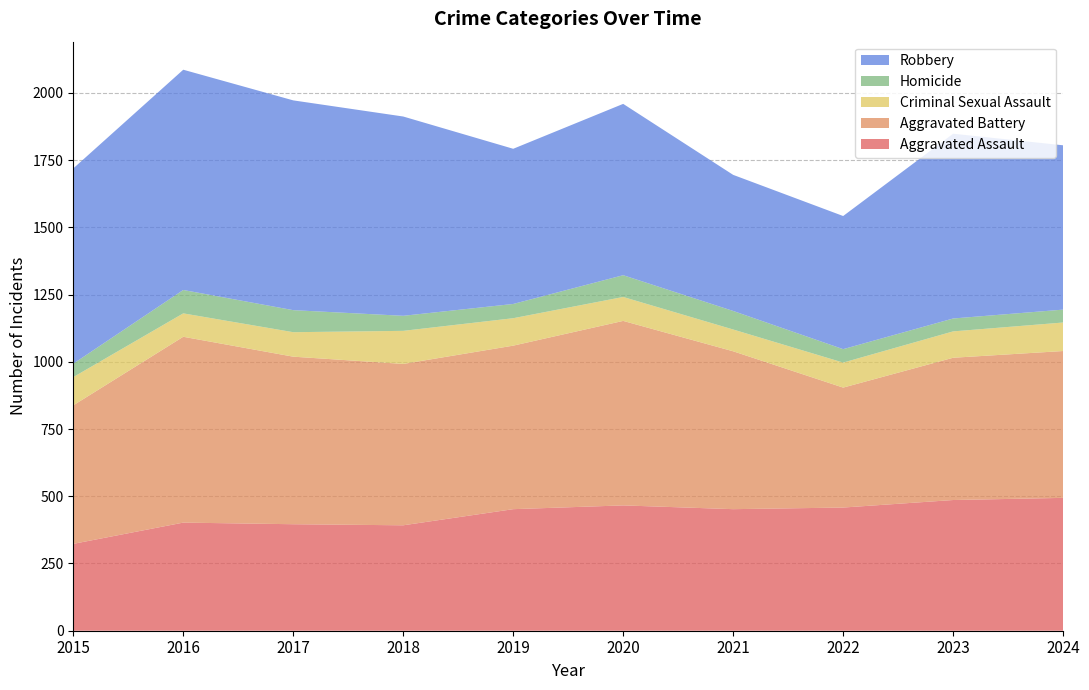

Reading left to right, what are all the values shown in this chart?

Aggravated Assault: 2015=323	2016=402	2017=396	2018=392	2019=452	2020=466	2021=452	2022=458	2023=486	2024=494
Aggravated Battery: 2015=515	2016=691	2017=623	2018=600	2019=608	2020=686	2021=587	2022=446	2023=529	2024=546
Criminal Sexual Assault: 2015=105	2016=87	2017=91	2018=123	2019=102	2020=89	2021=81	2022=93	2023=98	2024=106
Homicide: 2015=50	2016=87	2017=82	2018=56	2019=53	2020=81	2021=69	2022=50	2023=48	2024=48
Robbery: 2015=726	2016=819	2017=780	2018=741	2019=577	2020=637	2021=506	2022=495	2023=687	2024=611